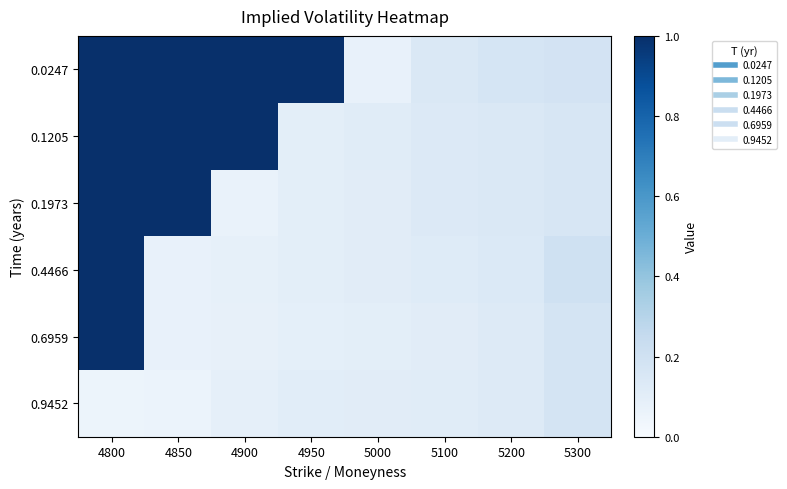

Rank the series at 4900 from highest to lowest value.

0.0247, 0.1205, 0.9452, 0.4466, 0.6959, 0.1973